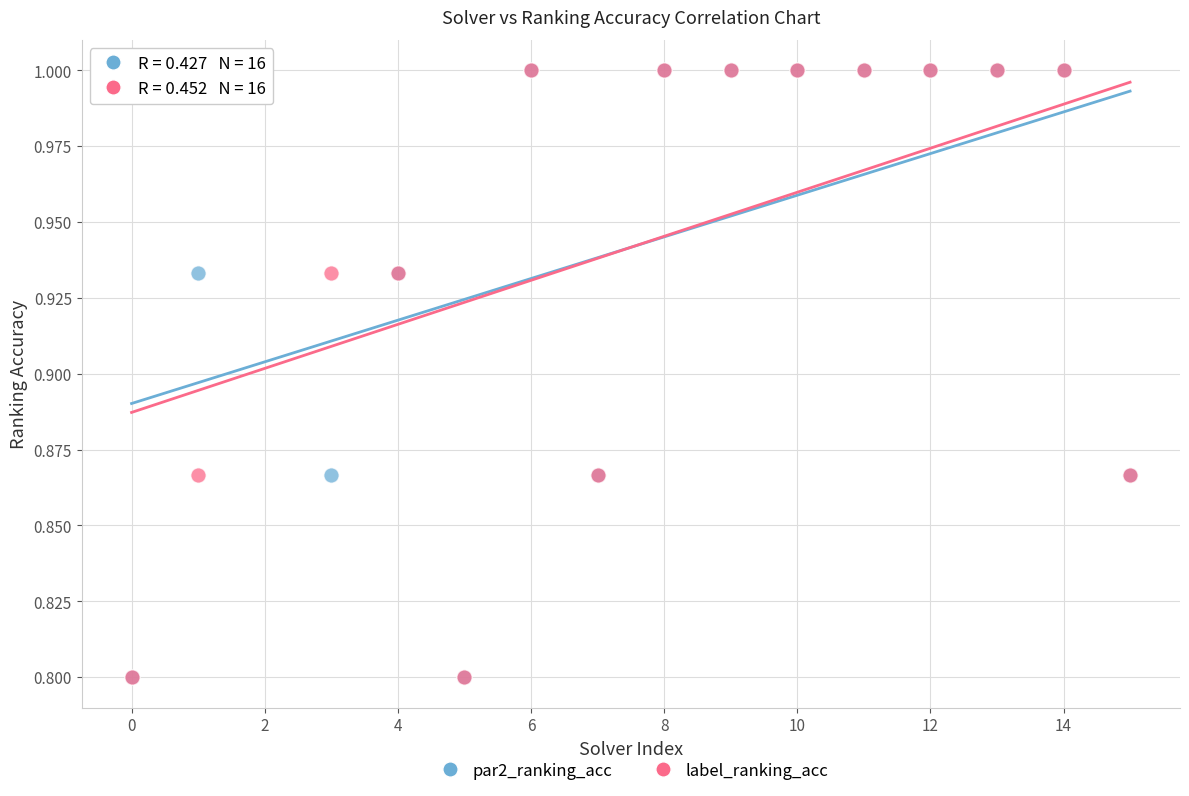

What are all the series names shown in the legend?

par2_ranking_acc, label_ranking_acc